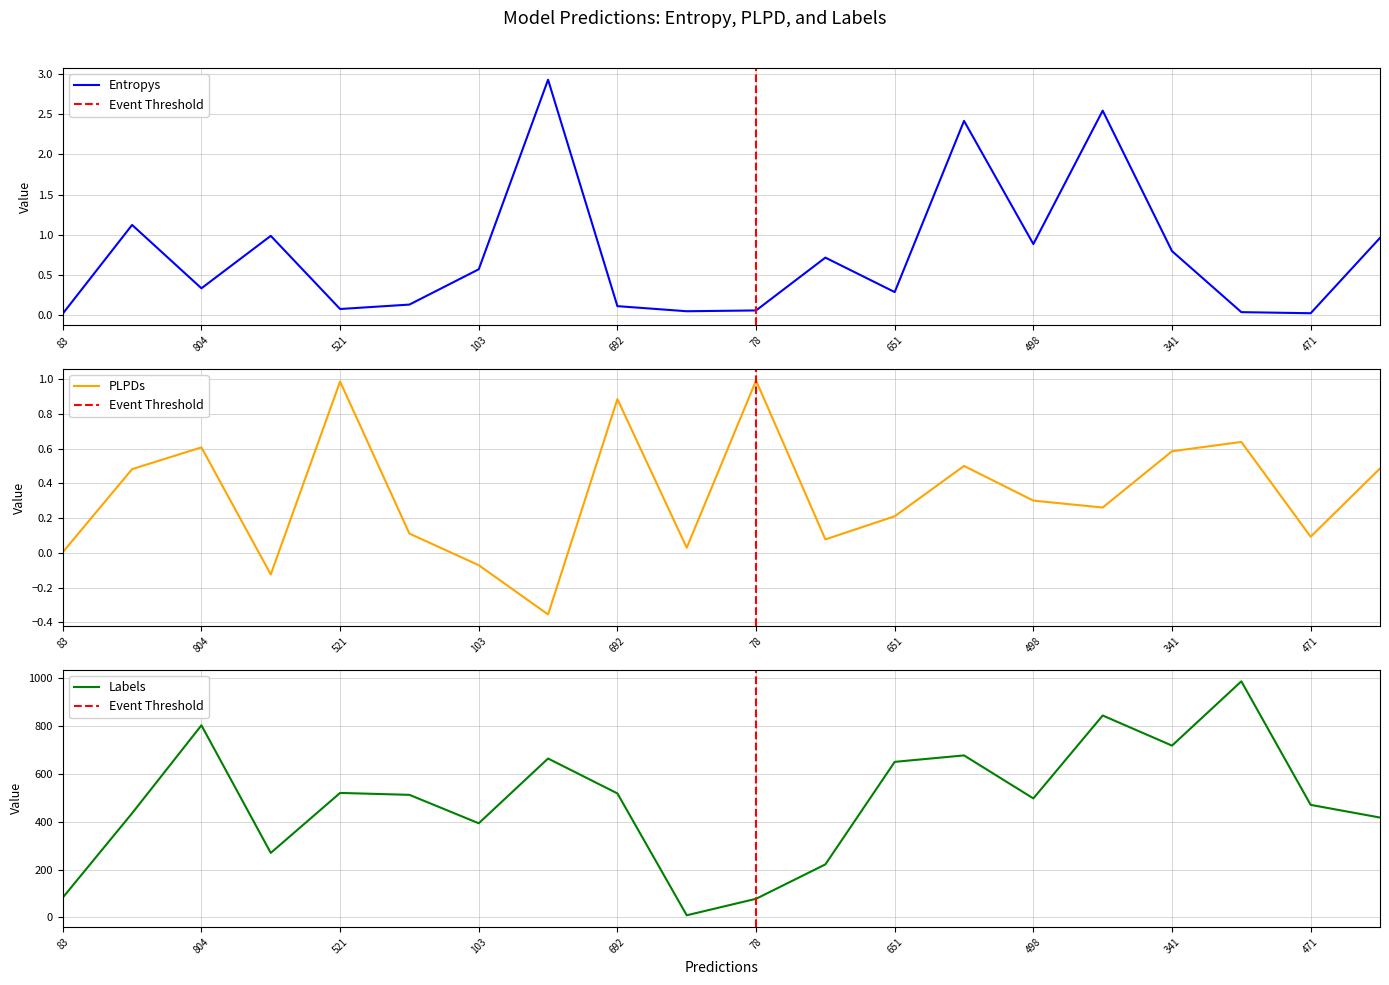

True or false: entropys and labels intersect in this chart.

False